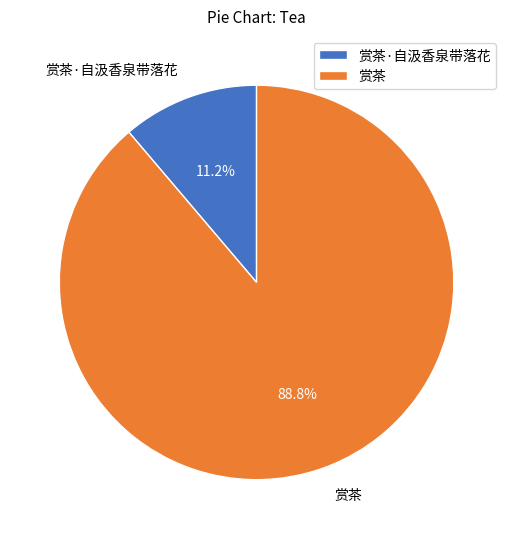

Which category has the biggest portion of the pie?

赏茶